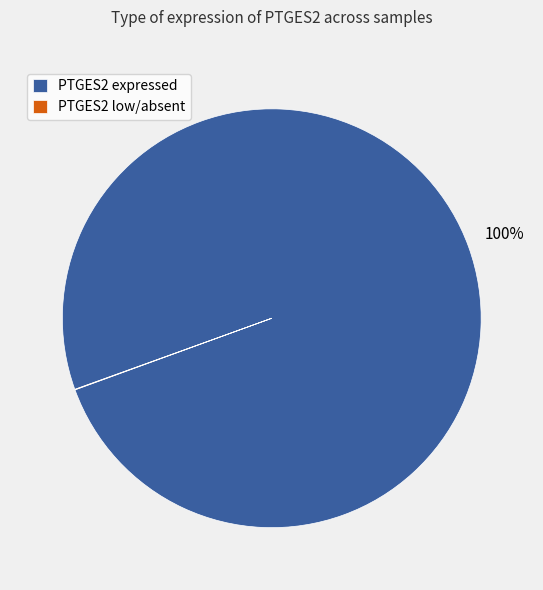

To the nearest percent, what is the average slice percentage?

50%